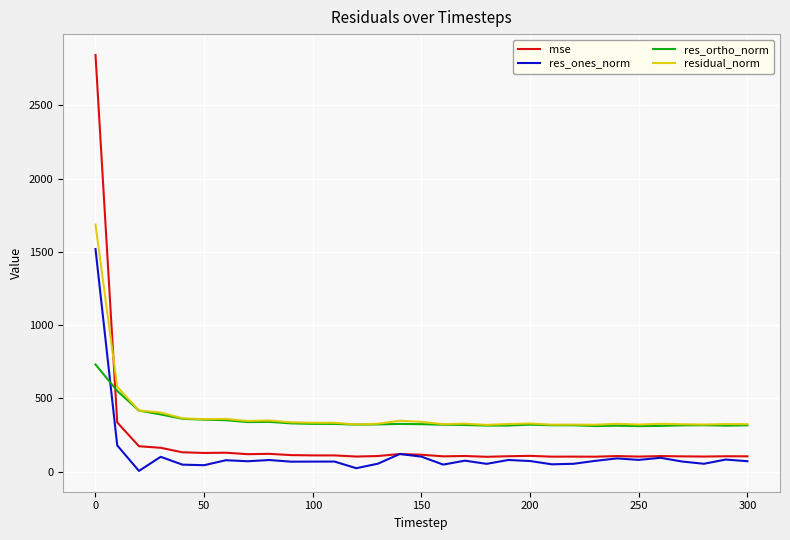

After their last crossing, which series has the higher values: mse or residual_norm?

residual_norm